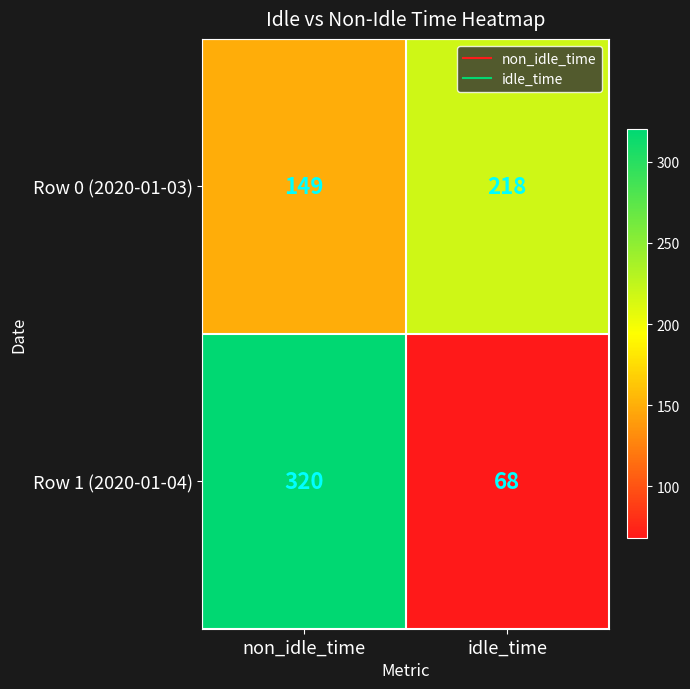

At which label is Row 0 (2020-01-03) closest to 183?

non_idle_time